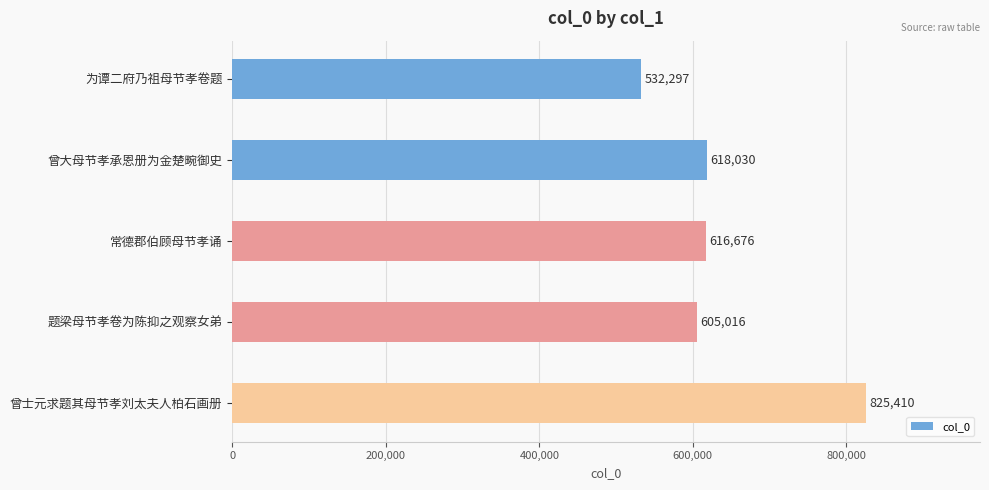

Approximately how many times larger is the value at 常德郡伯顾母节孝诵 compared to 曾士元求题其母节孝刘太夫人柏石画册?

0.7